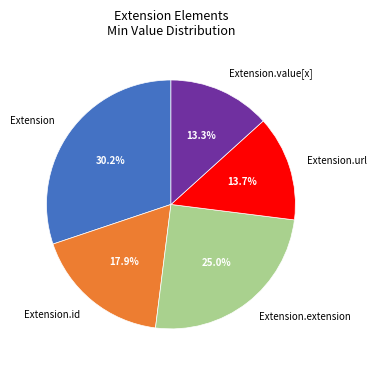

What percentage is NOT represented by Extension.extension?

75.0%